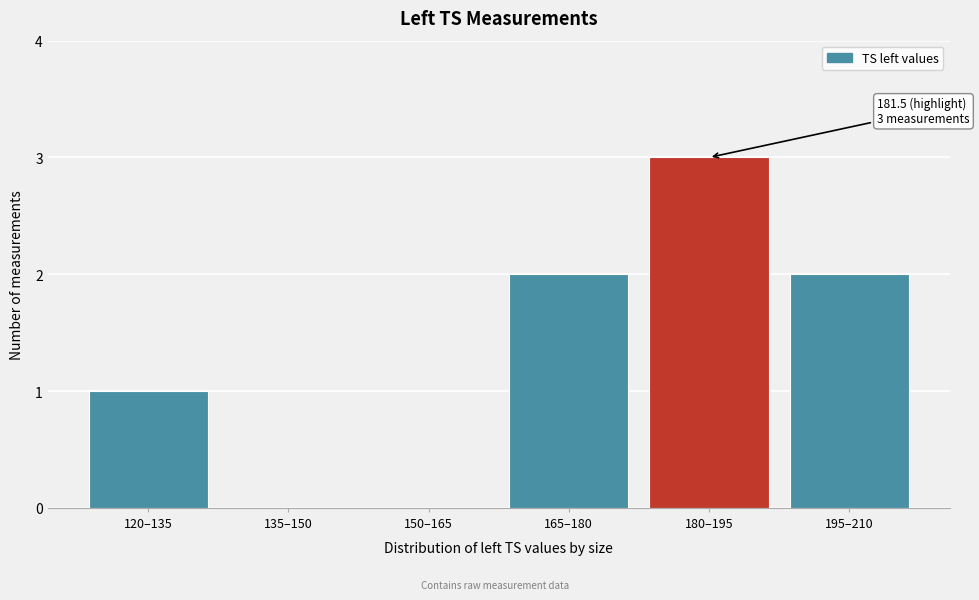

Reading left to right, list all the values displayed in this chart.

120–135=1	135–150=0	150–165=0	165–180=2	180–195=3	195–210=2